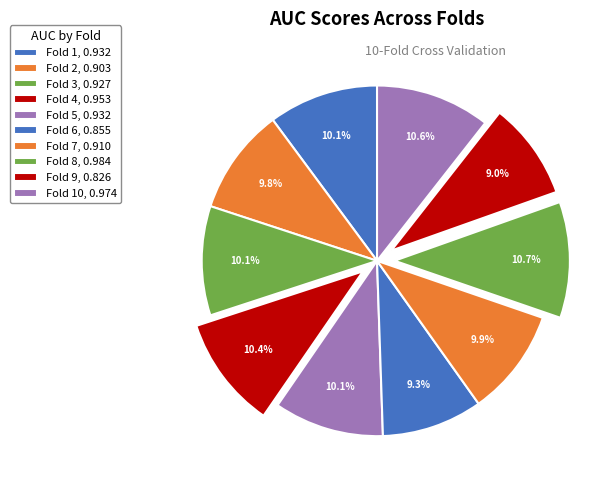

How many slices are in this pie chart?

10